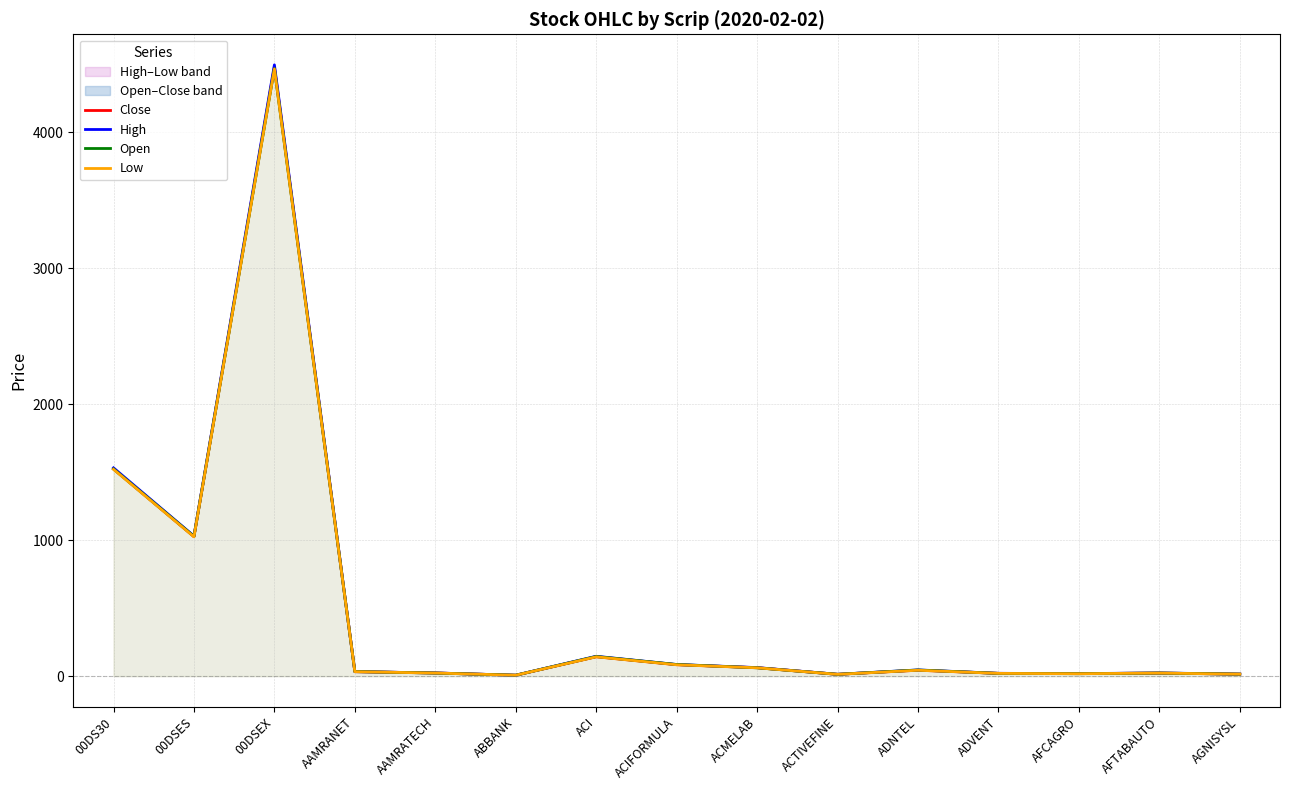

Where is the first local maximum for Low?

00DSEX